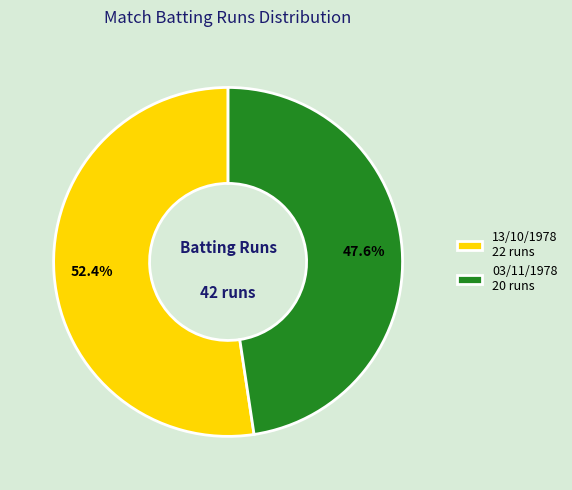

Which category has the biggest portion of the pie?

13/10/1978 22 runs